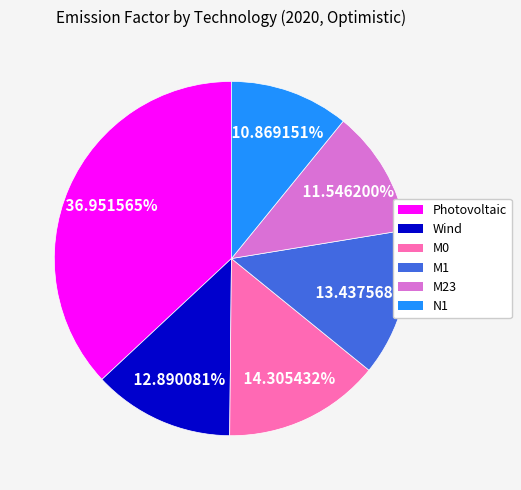

What percentage is the Photovoltaic slice, to the nearest percent?

37%